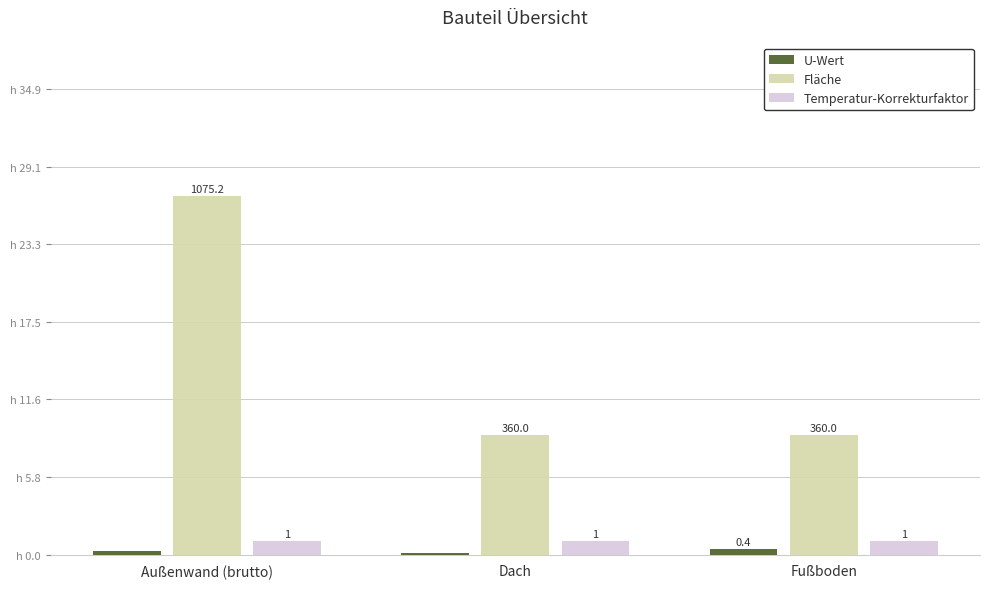

List the series in order of their peak value, highest first.

Fläche, Temperatur-Korrekturfaktor, U-Wert